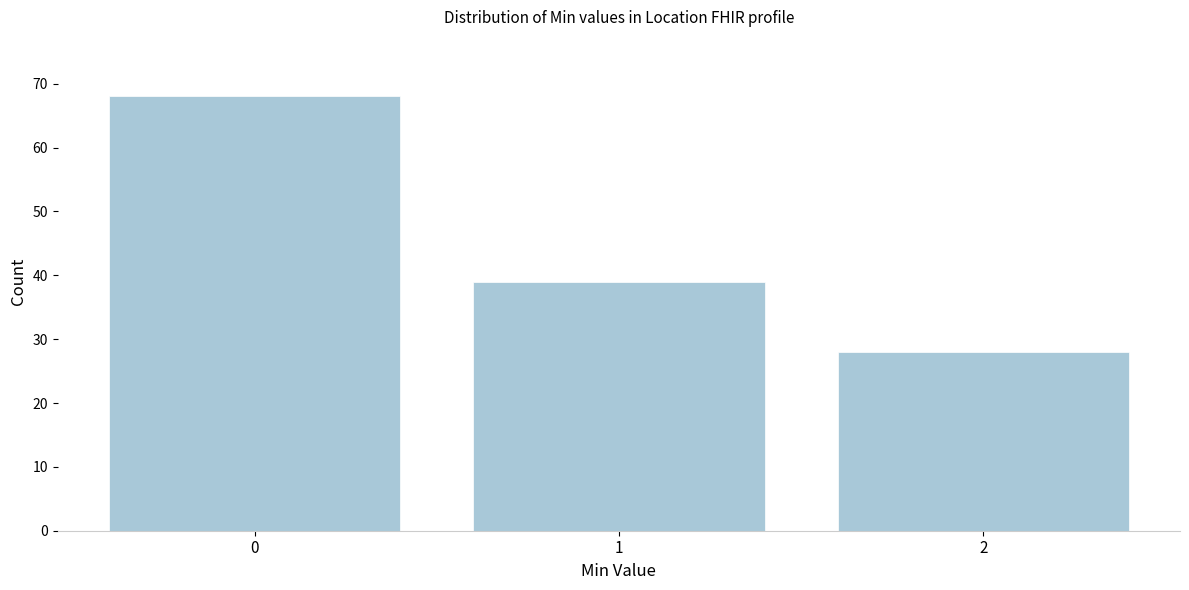

Reading right to left, list all the values displayed in this chart.

28	39	68